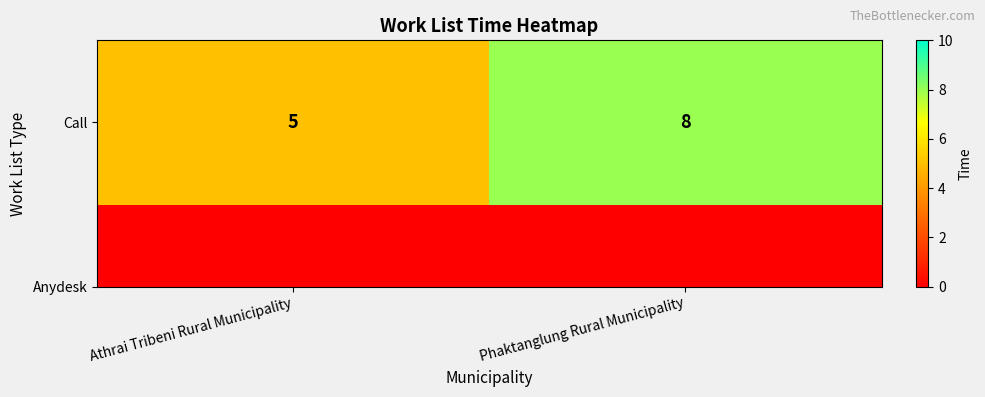

What is the sum of the values at Athrai Tribeni Rural Municipality and Phaktanglung Rural Municipality?

13